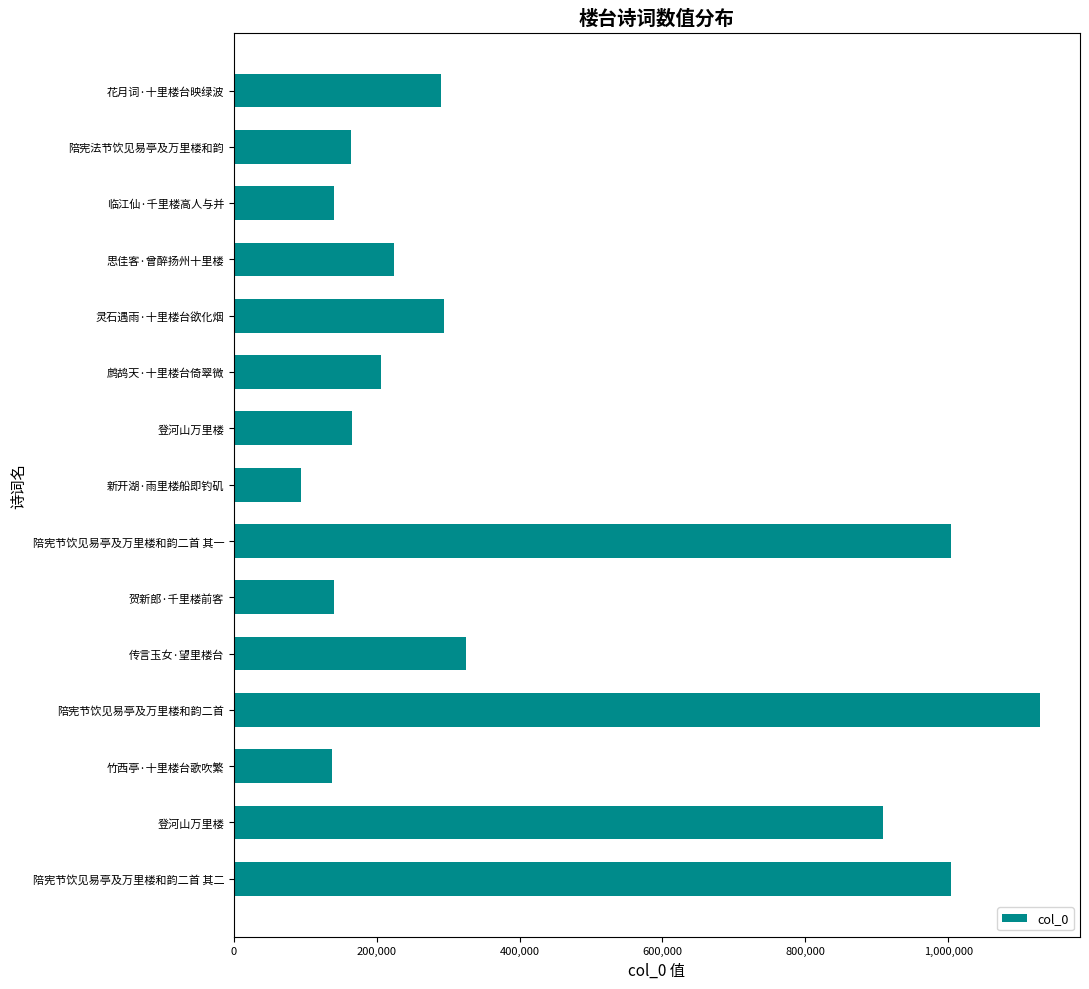

Are the bars horizontal?

Yes